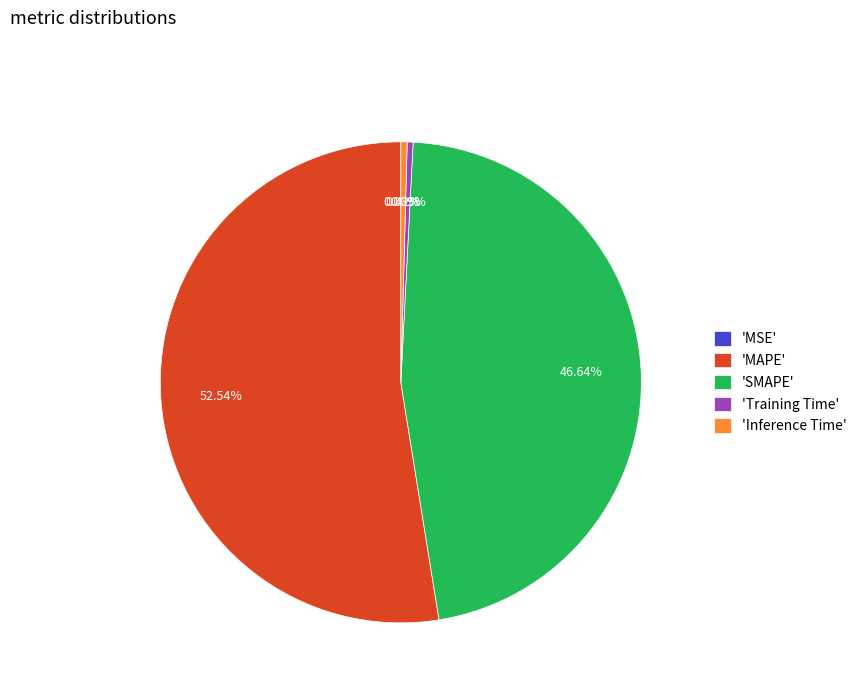

Is there any slice that represents more than half of the pie?

Yes